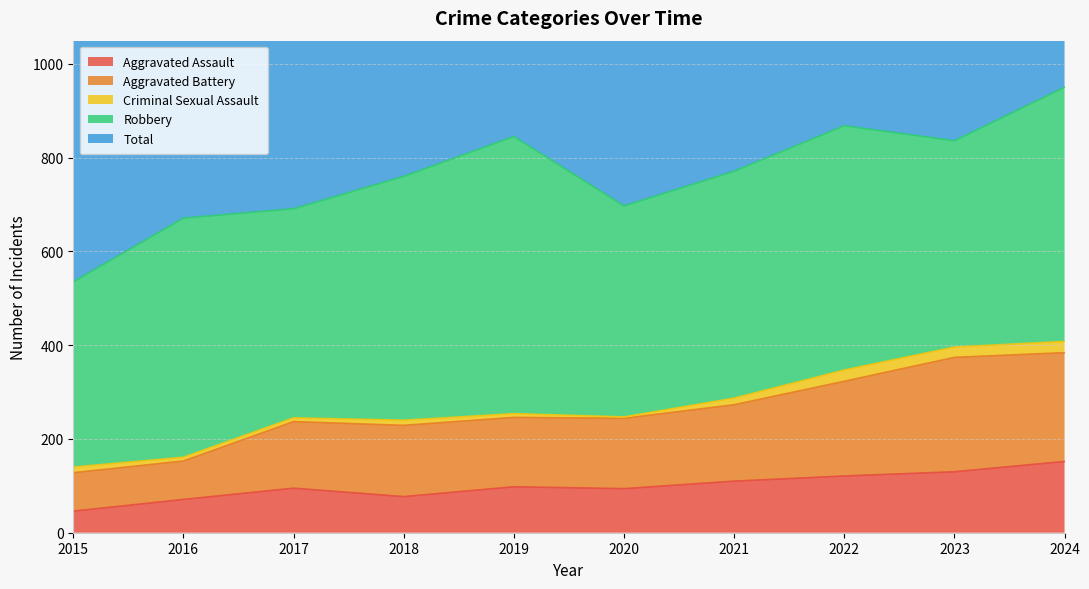

At which label does Aggravated Assault first exceed 98?

2021